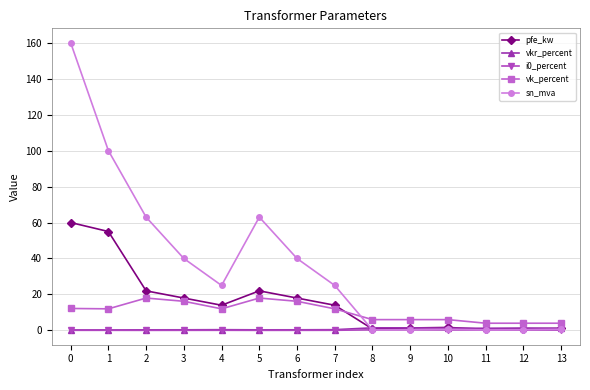

What value does the sn_mva series have at 3?

40.0